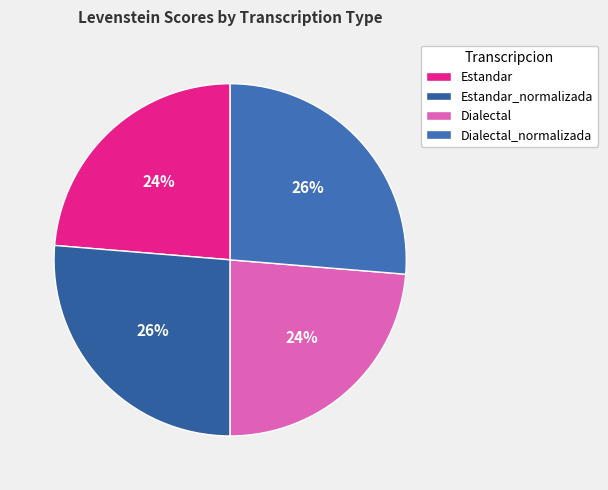

Is there any slice that represents more than half of the pie?

No